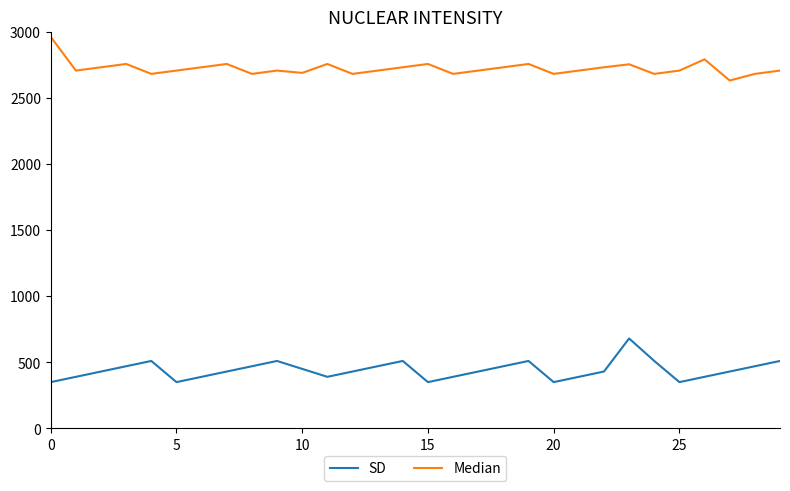

Rank the series by their average value, from lowest to highest.

SD, Median